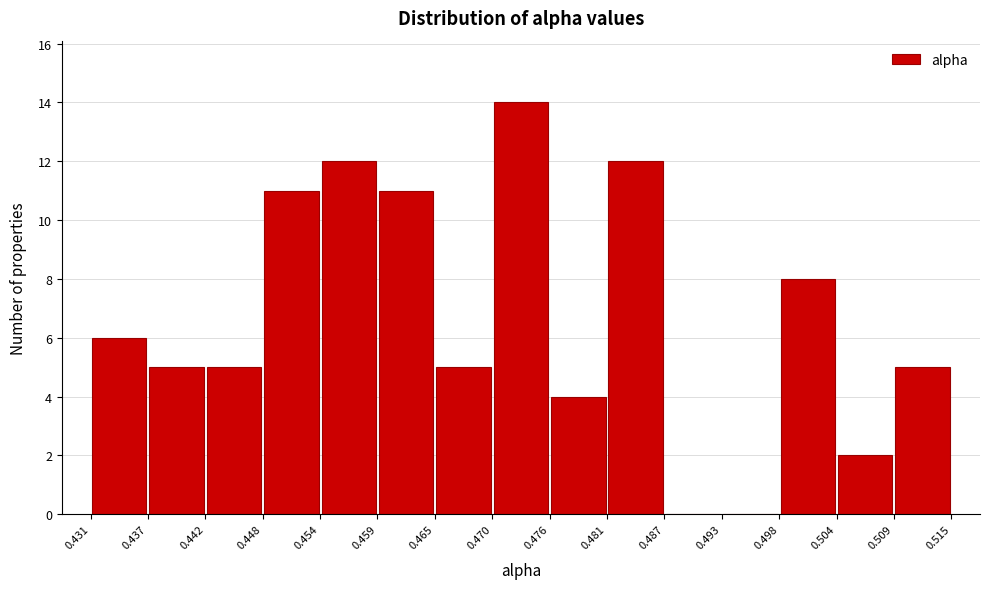

Reading left to right, transcribe this chart: for each bar, give the range it covers on the x-axis and its height. The values are not printed on the chart, so give them approximately, as read against the axis.

0.431 to 0.437: 6
0.437 to 0.442: 5
0.442 to 0.448: 5
0.448 to 0.454: 11
0.454 to 0.459: 12
0.459 to 0.465: 11
0.465 to 0.470: 5
0.470 to 0.476: 14
0.476 to 0.481: 4
0.481 to 0.487: 12
0.487 to 0.493: 0
0.493 to 0.498: 0
0.498 to 0.504: 8
0.504 to 0.509: 2
0.509 to 0.515: 5